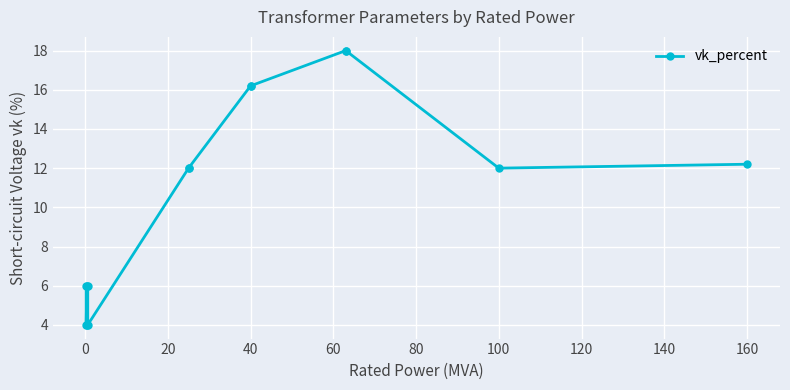

True or false: the data shows 2.4 at 60.

False